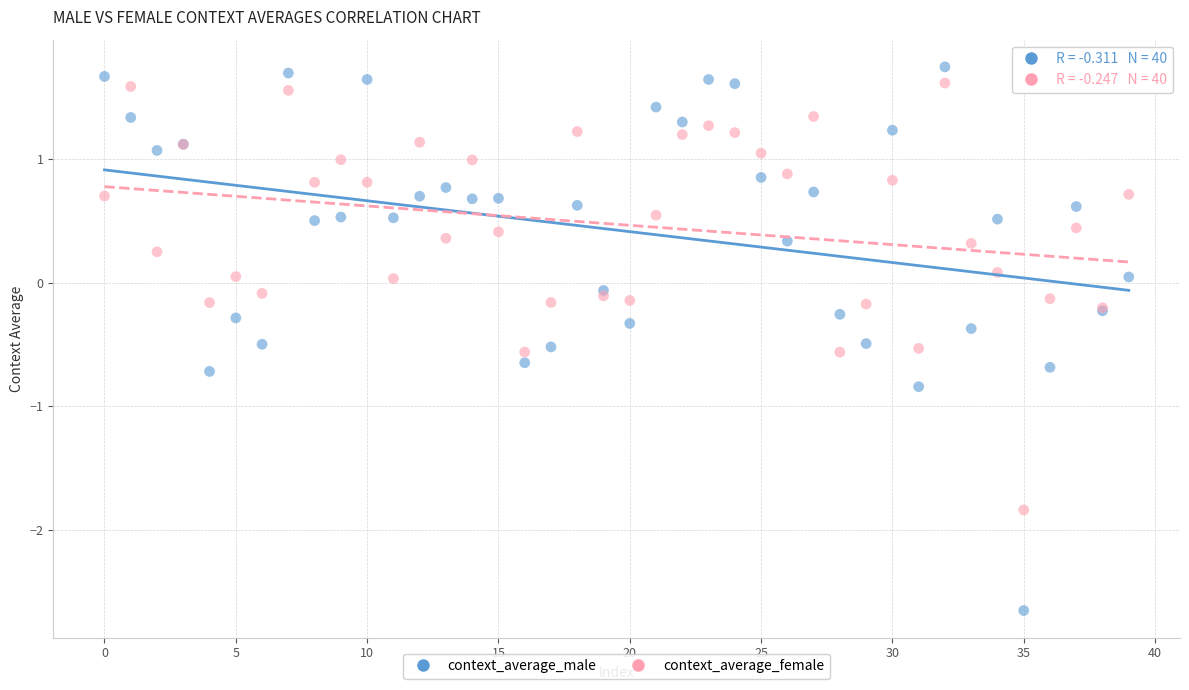

Which series has the widest spread of Y values?

context_average_male